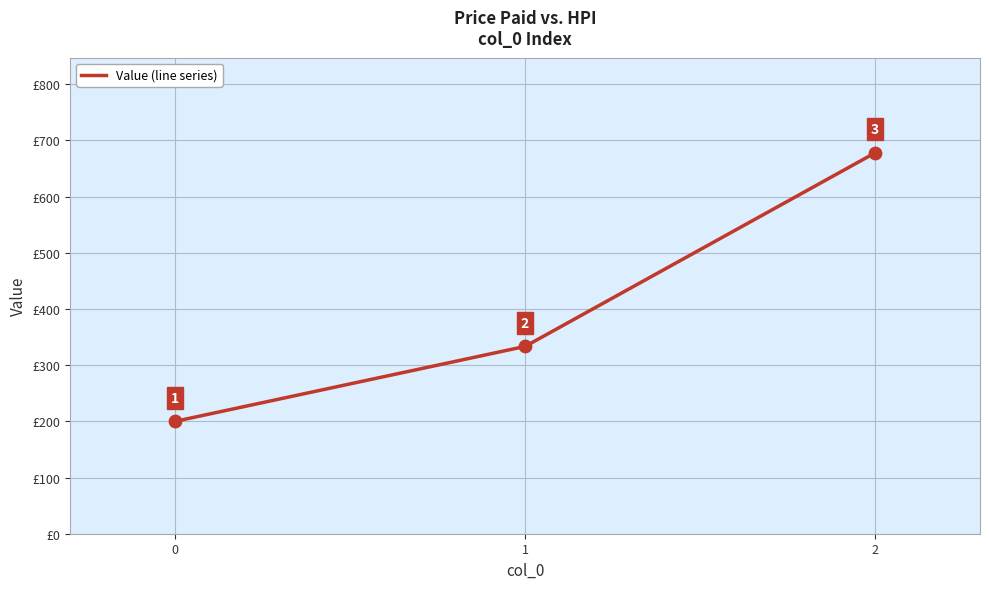

Between 2 and 0, which is larger?

2